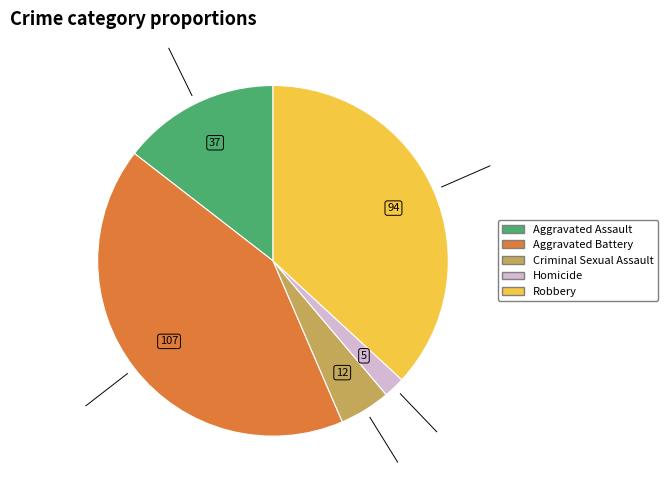

Which has a higher value, Aggravated Assault or Criminal Sexual Assault?

Aggravated Assault